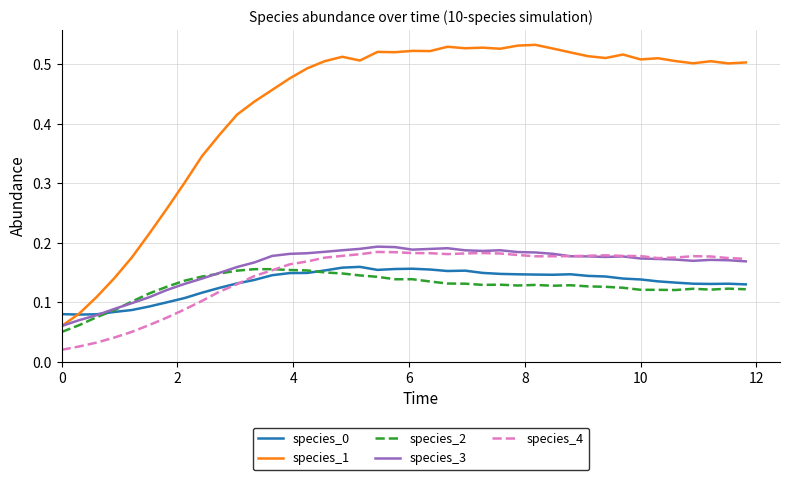

True or false: species_4 and species_2 intersect in this chart.

True